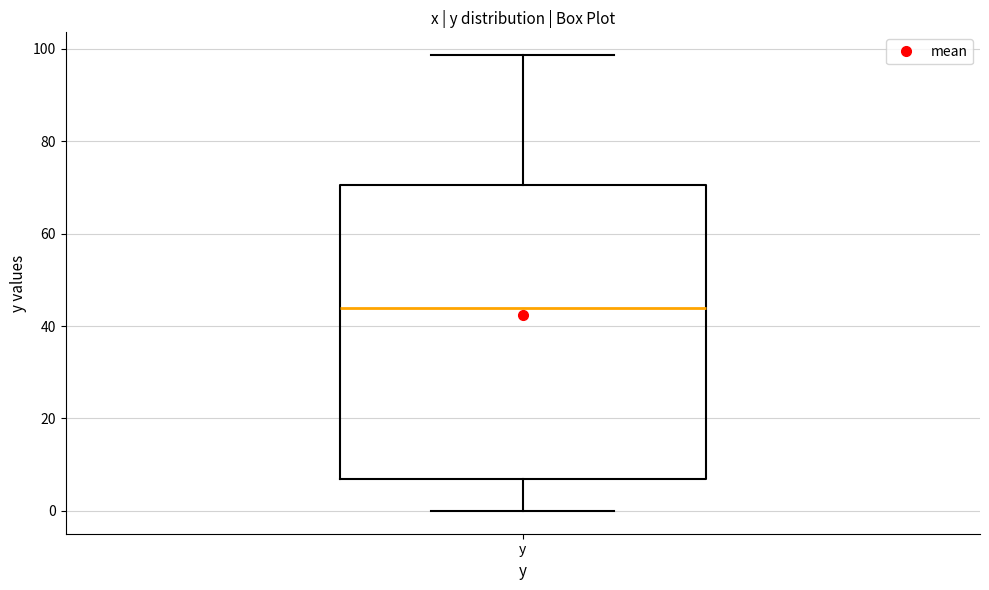

Transcribe this box plot: give where the median line is, the range the box spans, and where the two whiskers end, as read against the y-axis. The values are not printed on the chart, so give them approximately, as read against the axis.

median 44, box 6 to 70, whiskers 0 to 98